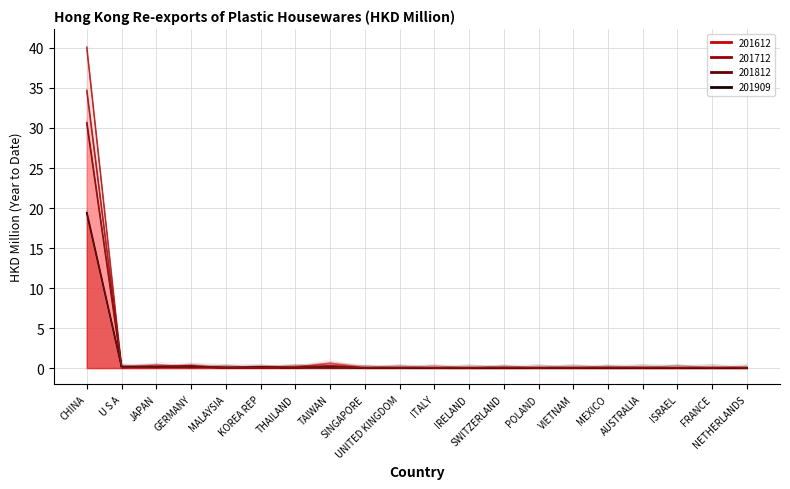

Reading left to right, transcribe all the data shown in this chart.

201612: 40.1	0.1	0.3	0.3	0.0	0.0	0.1	0.6	0.0	0.0	0.0	0.0	0.0	0.0	0.0	0.0	0.0	0.0	0.0	0.0
201712: 34.7	0.2	0.2	0.3	0.0	0.1	0.1	0.3	0.0	0.0	0.1	0.0	0.0	0.0	0.0	0.0	0.0	0.0	0.0	0.0
201812: 30.6	0.1	0.1	0.2	0.0	0.2	0.0	0.2	0.0	0.0	0.0	0.0	0.0	0.0	0.0	0.0	0.0	0.0	0.0	0.0
201909: 19.4	0.2	0.1	0.1	0.1	0.1	0.1	0.0	0.0	0.0	0.0	0.0	0.0	0.0	0.0	0.0	0.0	0.0	0.0	0.0